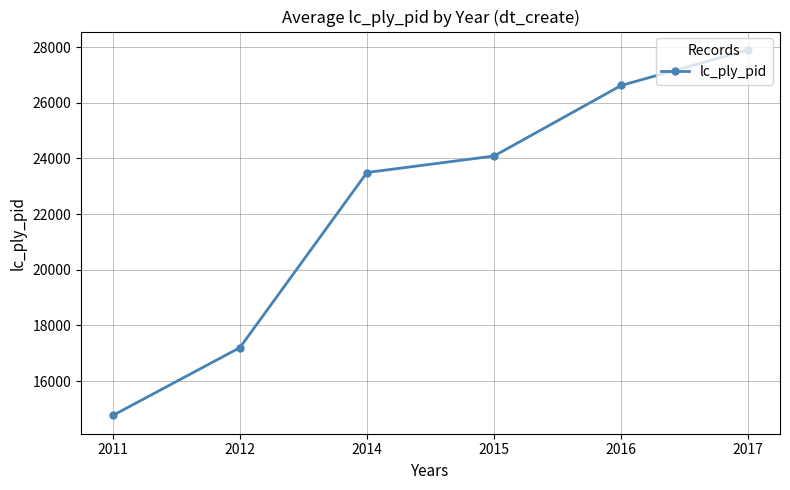

What is the sum of all values?

134068.7